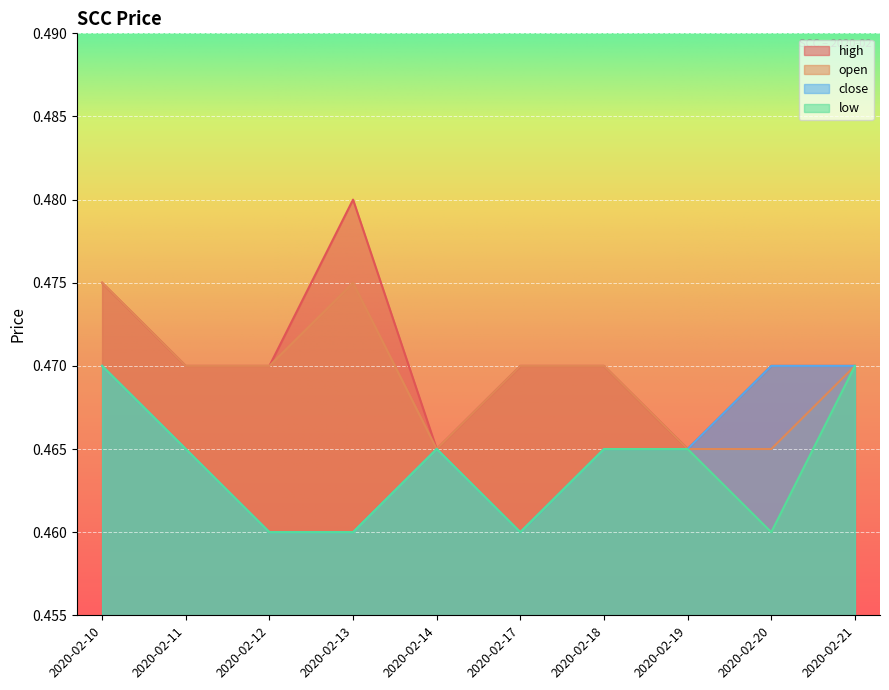

The open series shows 0.6 at 2020-02-18. True or false?

False